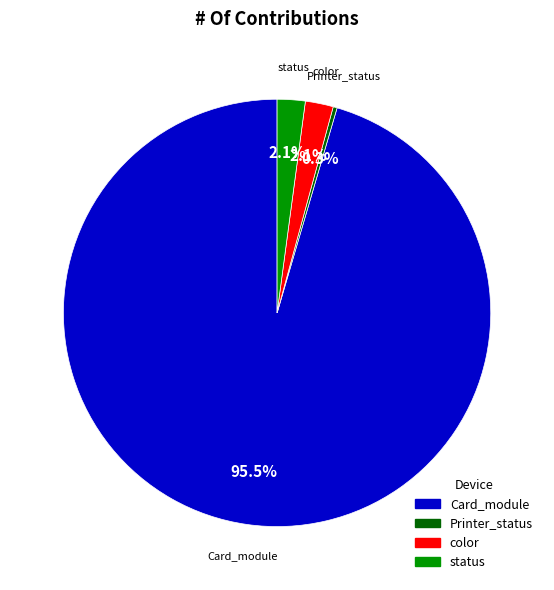

Is there a majority slice in this chart?

Yes